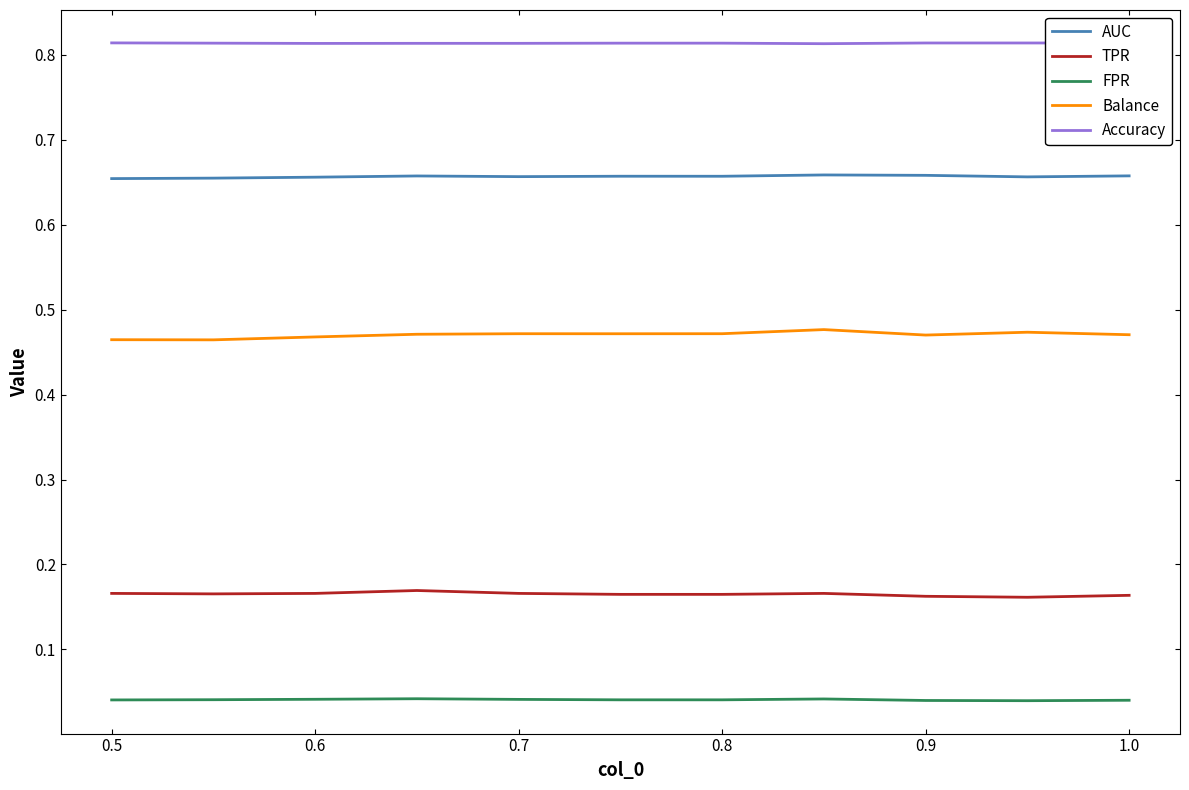

True or false: TPR and Balance intersect in this chart.

False